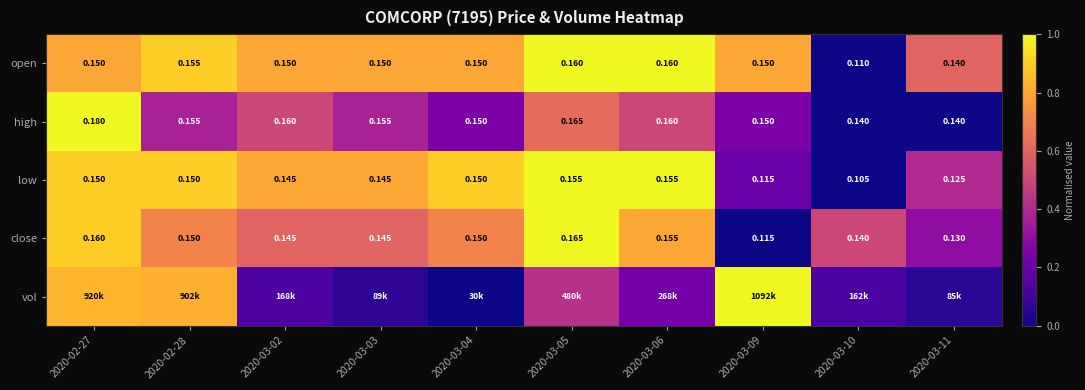

Is the value of high at 2020-03-06 greater than the value of close at 2020-03-10?

Yes